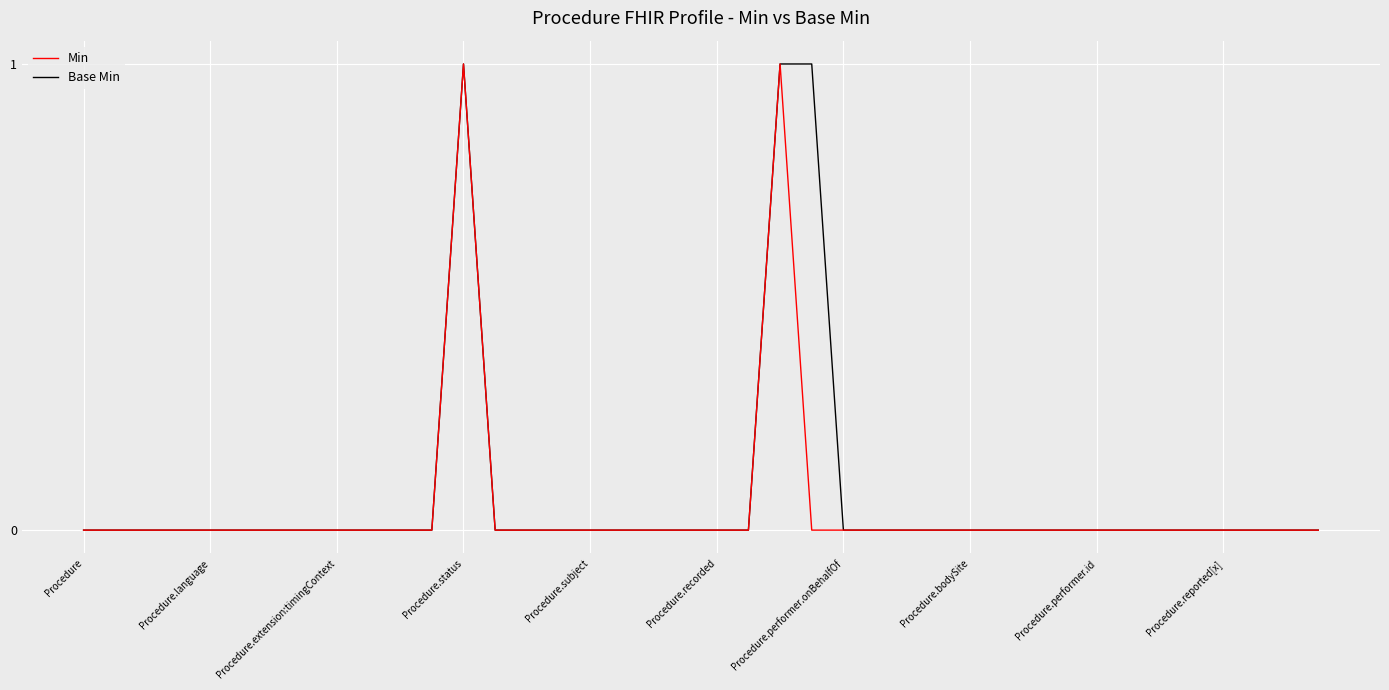

True or false: Min has a value of 0 at Procedure.extension:timingContext.

True